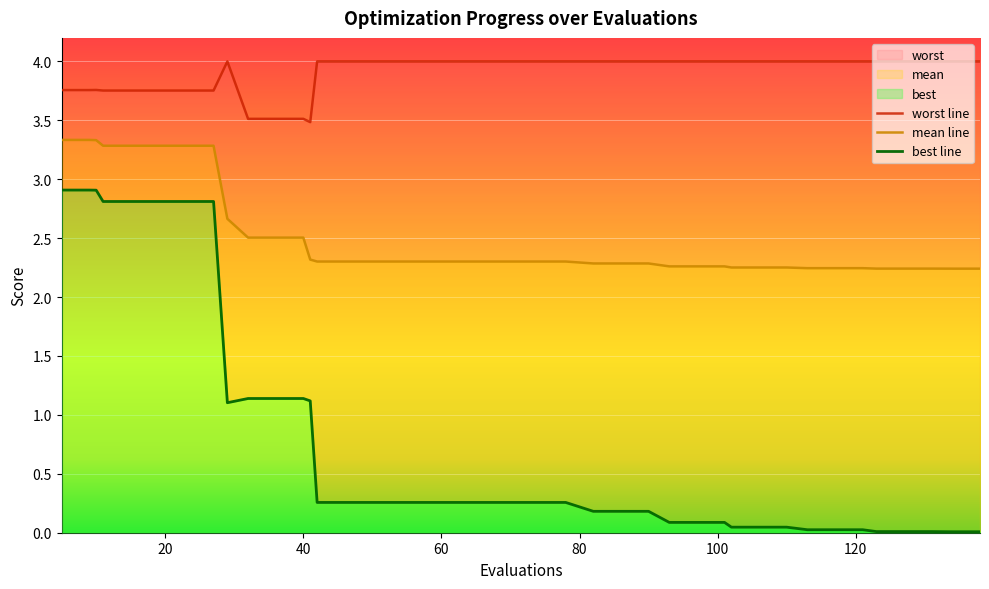

Between 102 and 117, which series saw the biggest shift?

best